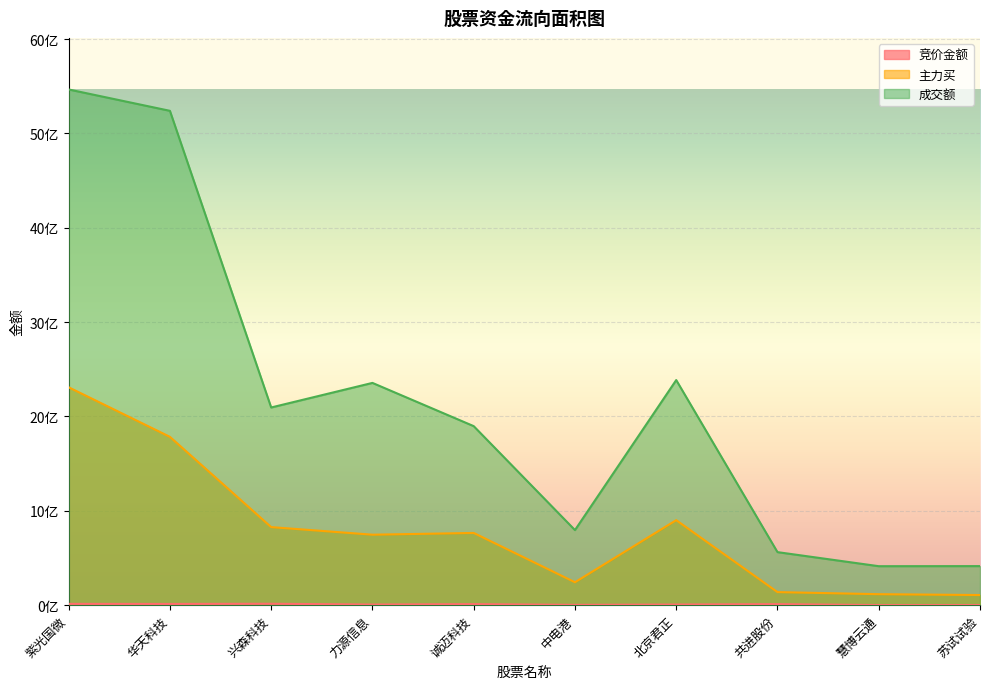

What is the maximum value for 主力买?

2309216865